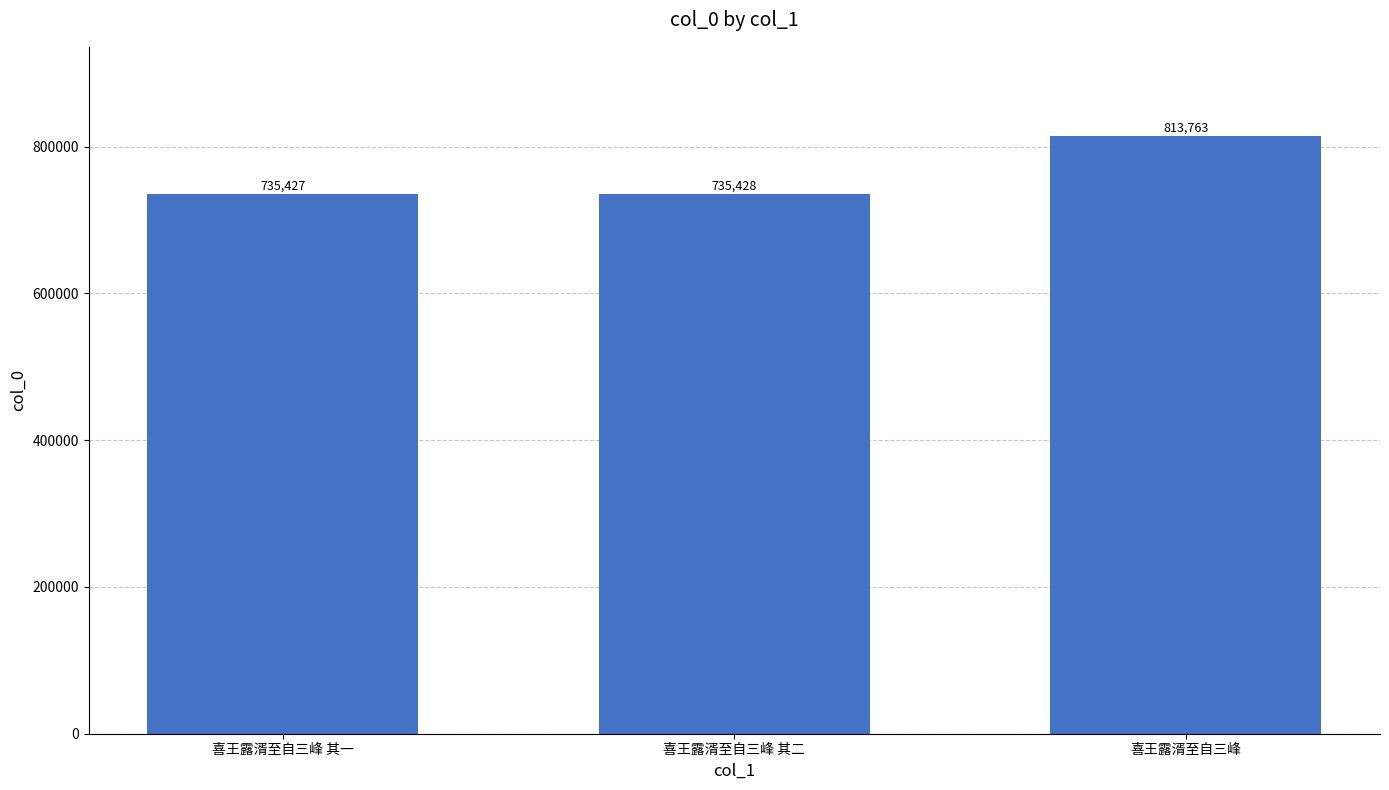

Reading left to right, extract all data points from this chart.

喜王露湑至自三峰 其一=735427	喜王露湑至自三峰 其二=735428	喜王露湑至自三峰=813763